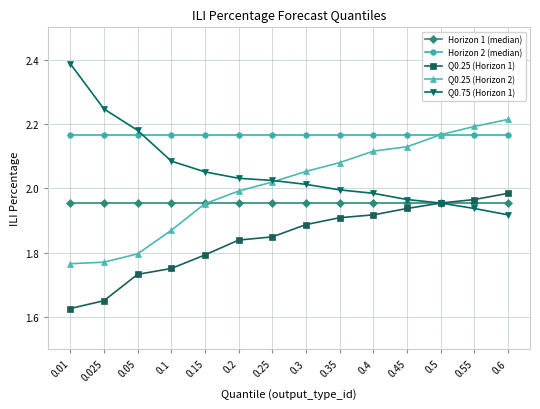

True or false: Horizon 1 (median) has a value of 2.0 at 0.45.

True